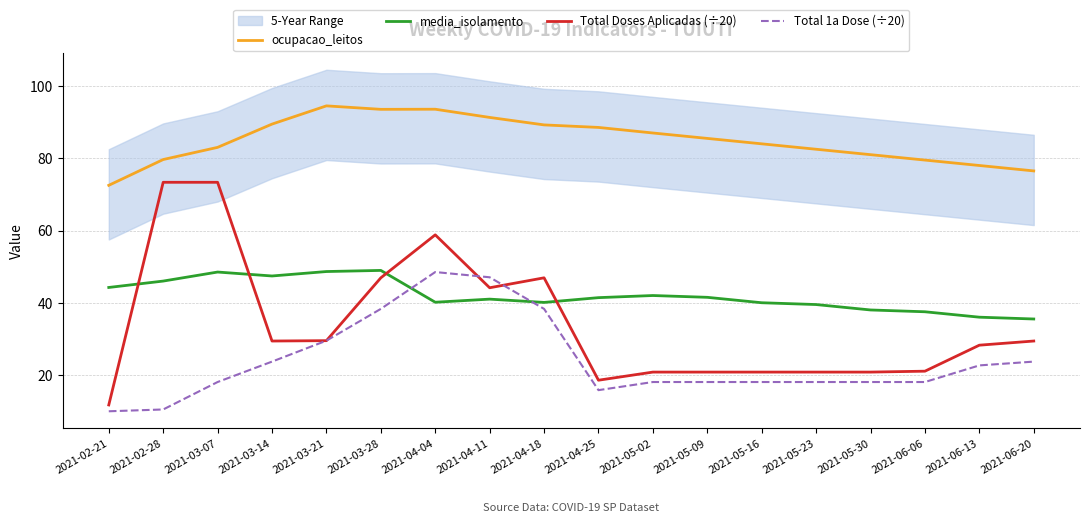

List the series in order of their peak value, lowest first.

Total 1a Dose (÷20), media_isolamento, Total Doses Aplicadas (÷20), ocupacao_leitos